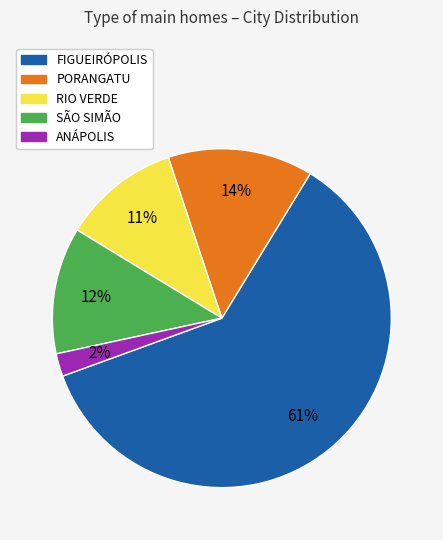

To the nearest percent, what is the average slice percentage?

20%